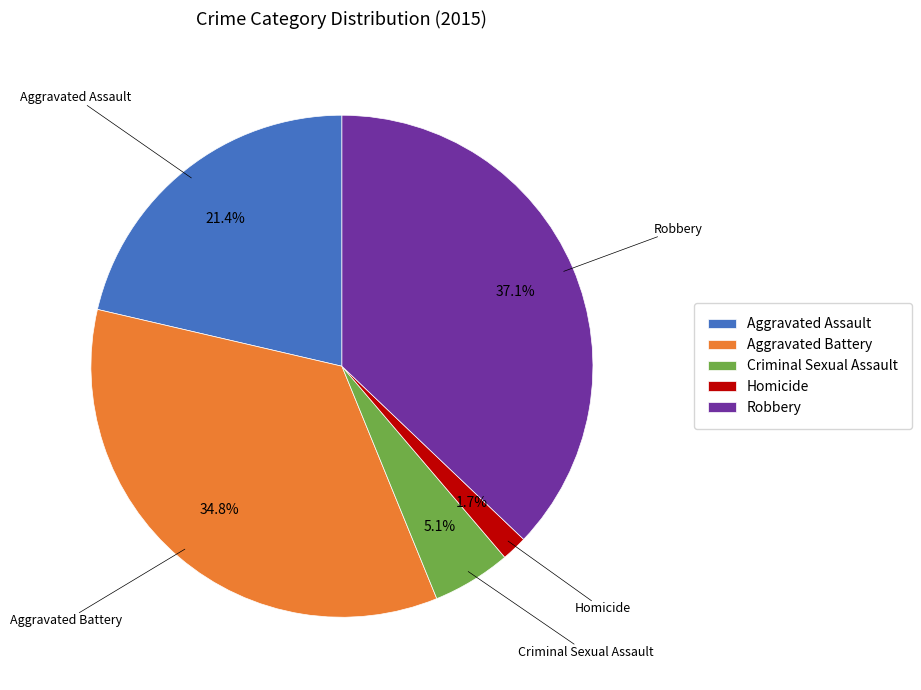

Rank the categories by value from lowest to highest.

Homicide, Criminal Sexual Assault, Aggravated Assault, Aggravated Battery, Robbery